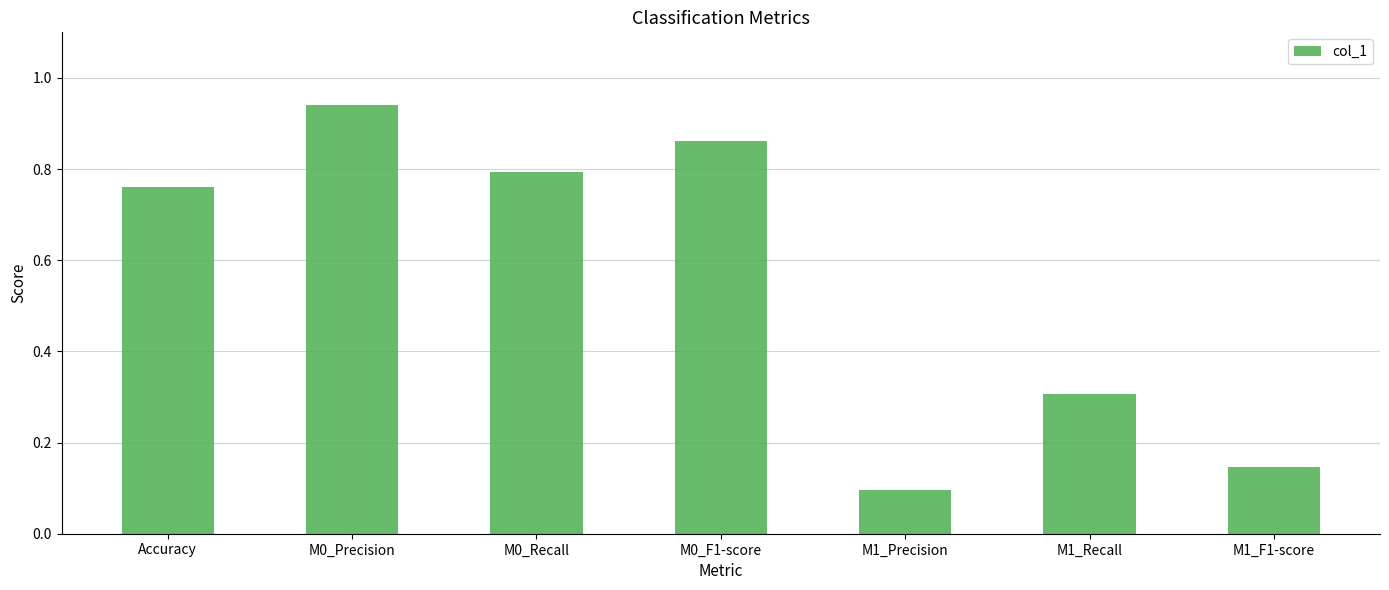

How many distinct data groups are displayed?

1